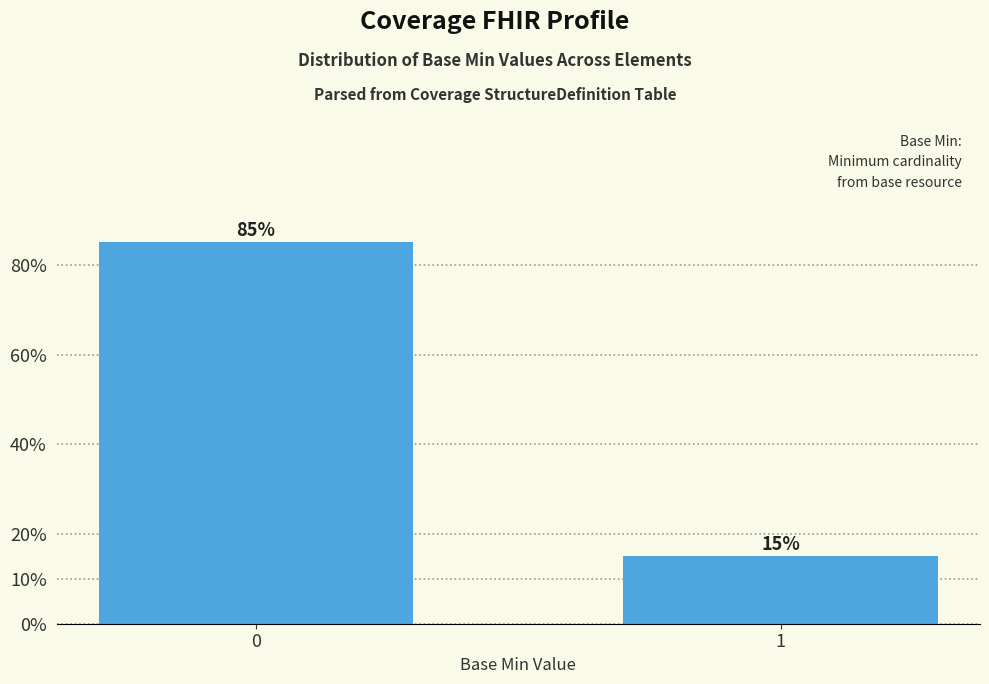

Reading left to right, transcribe all the data shown in this chart.

0=0.8	1=0.1